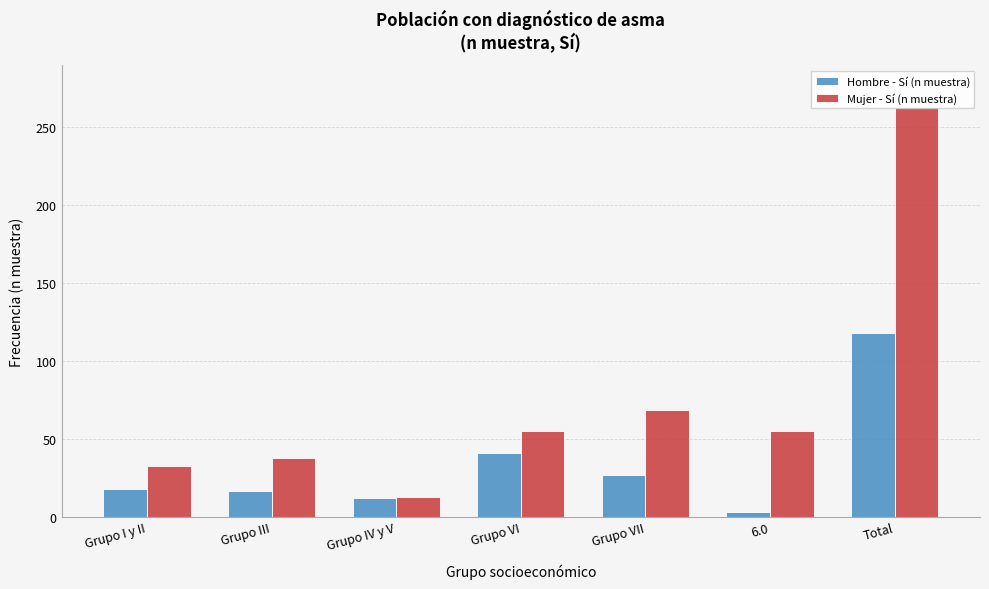

What is the total value across all series at Total?

381